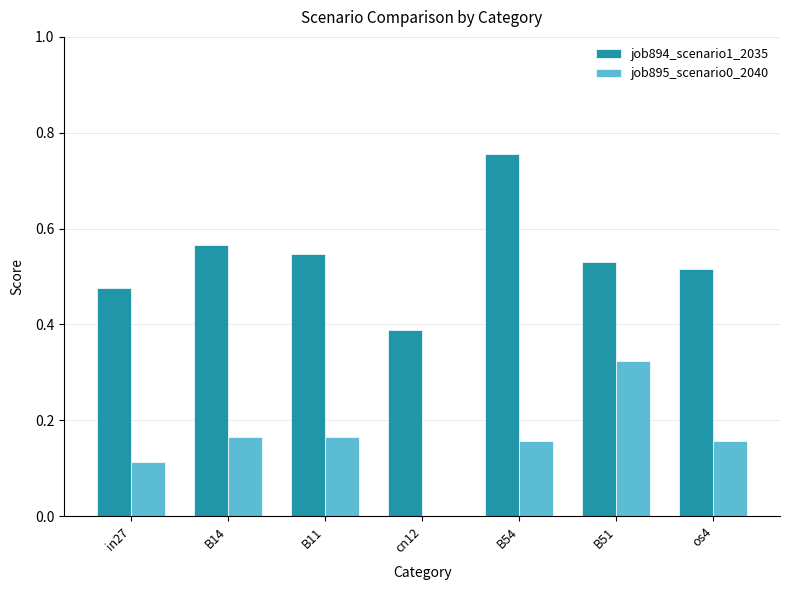

Is it true that job895_scenario0_2040 equals 0.2 at in27?

False